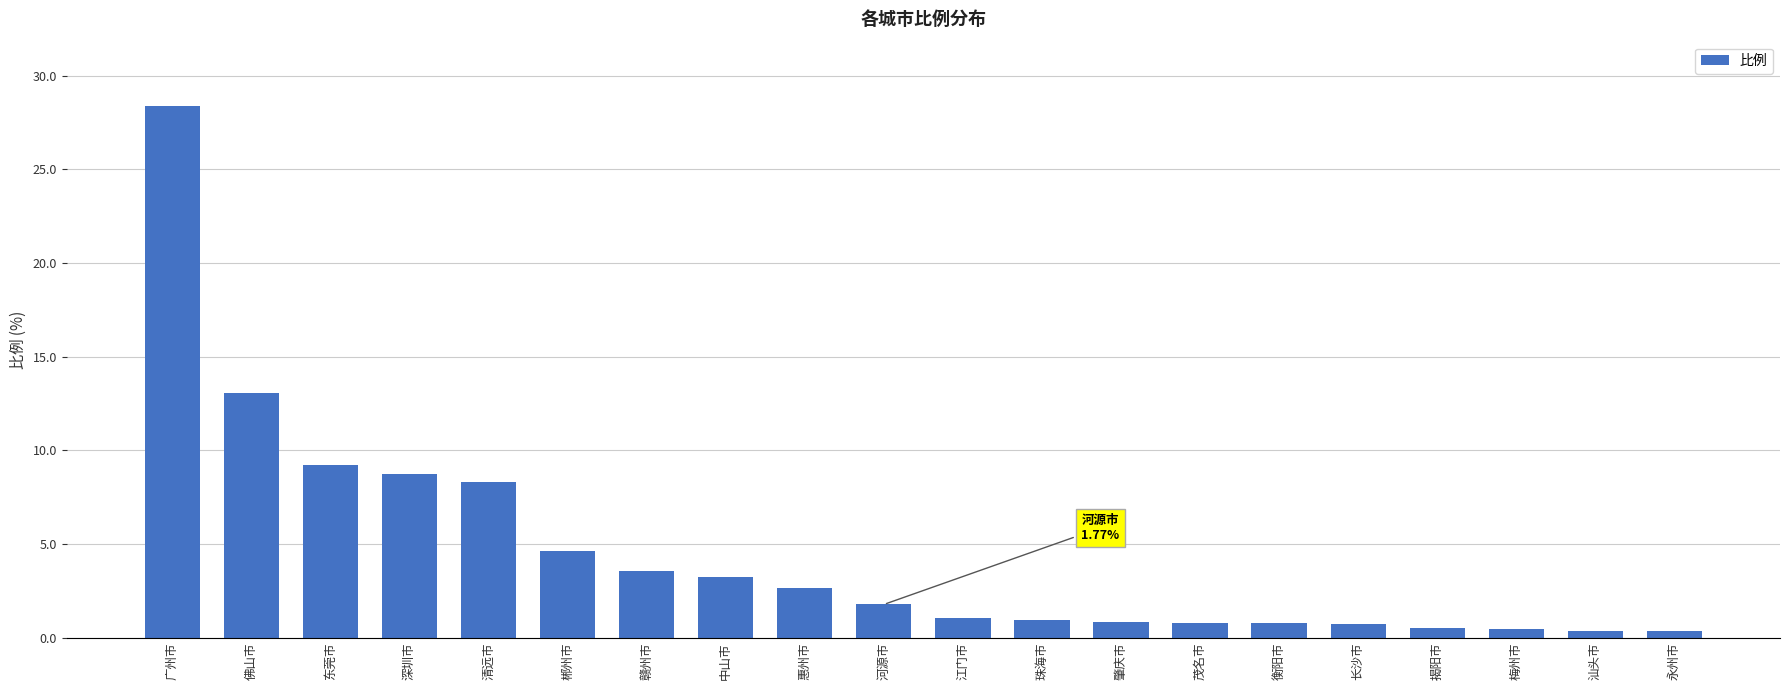

At which category does the chart reach its peak across all series?

广州市